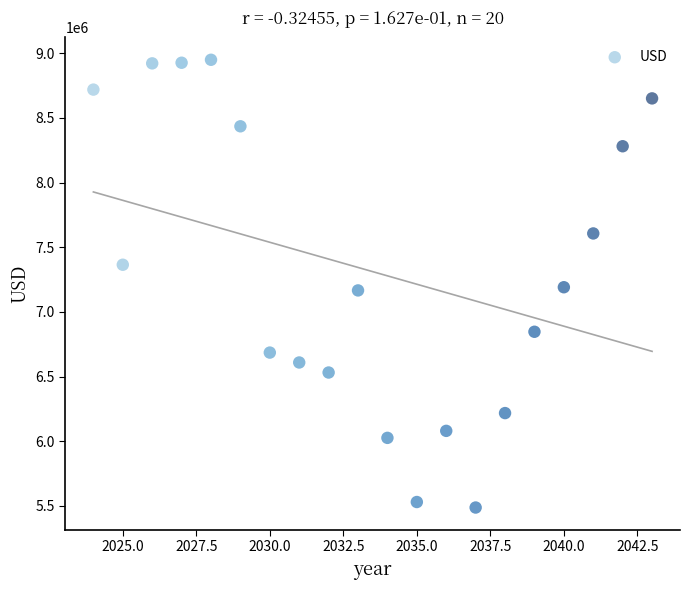

What is the range of Y values (max minus min)?

3461943.1